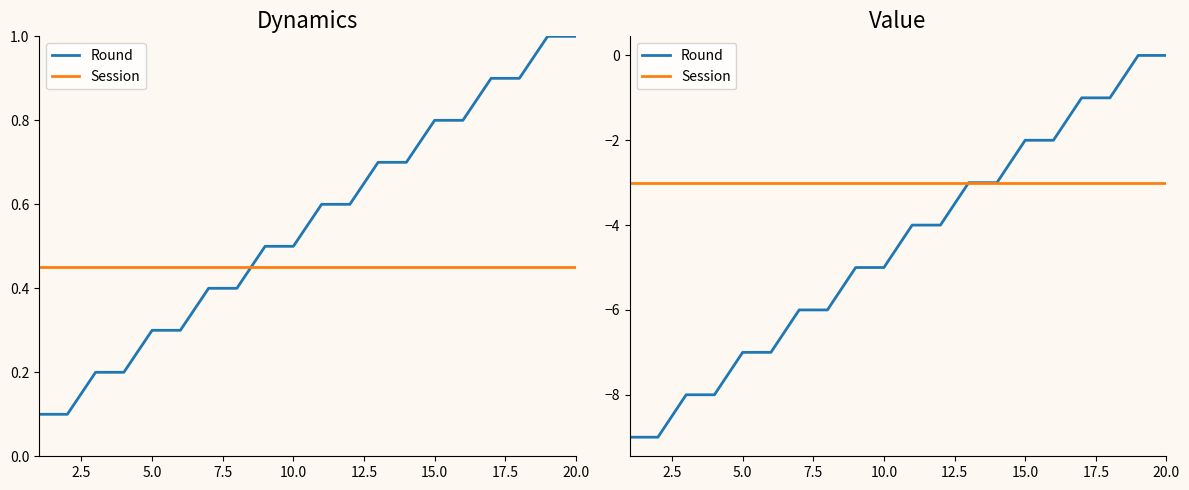

At how many categories does at least one series exceed -3?

6